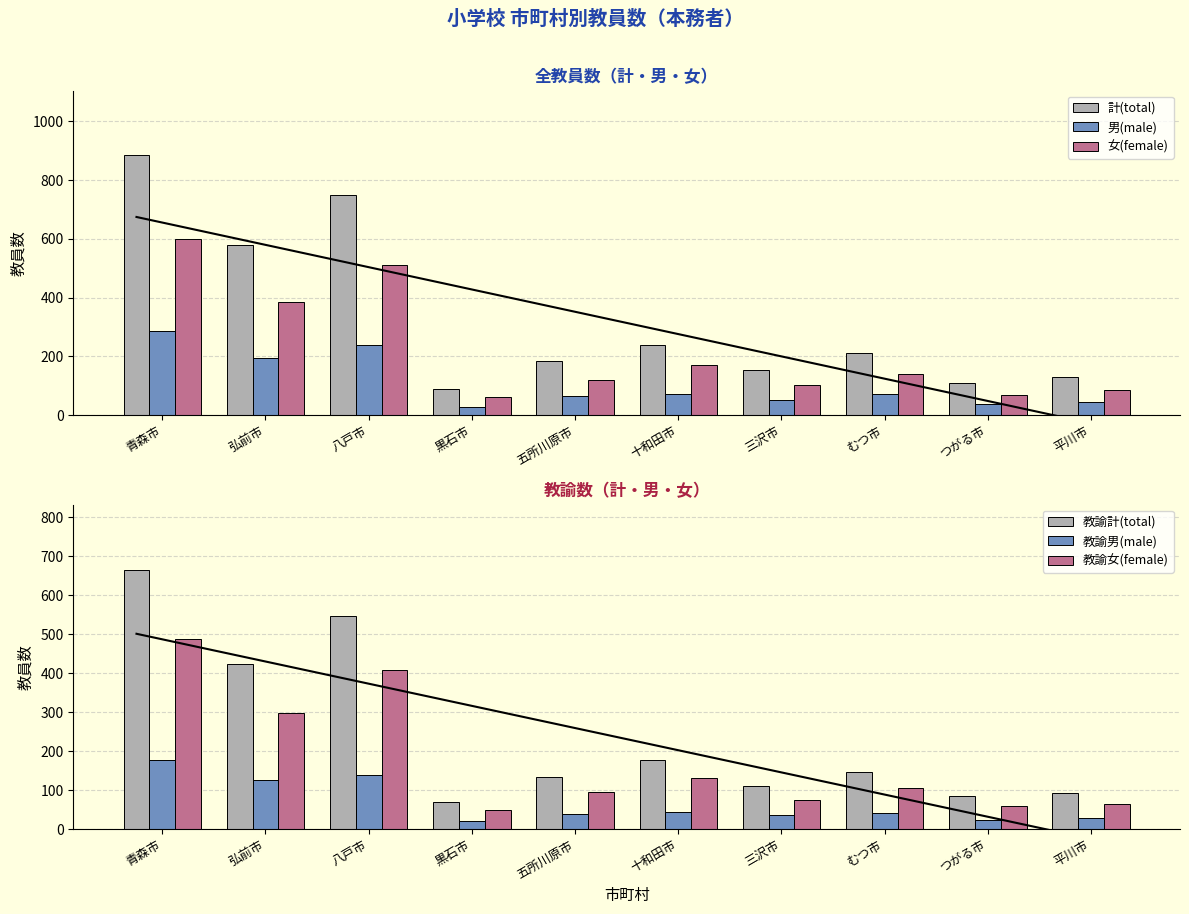

At which label does 教諭計(total) reach its peak?

青森市